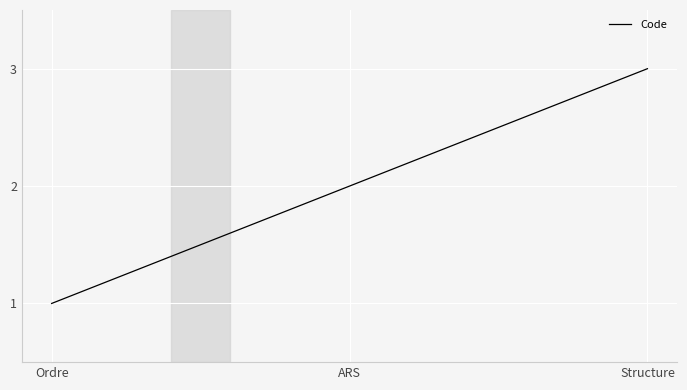

List the labels in order of value, smallest first.

Ordre, ARS, Structure